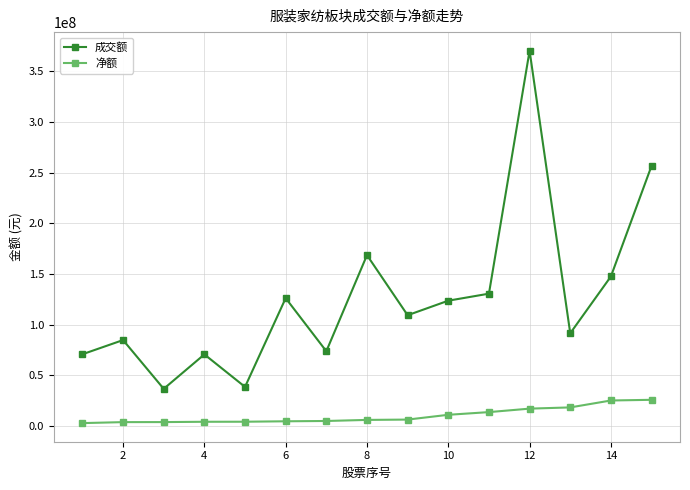

What is the sum of all 成交额 values?

1898613683